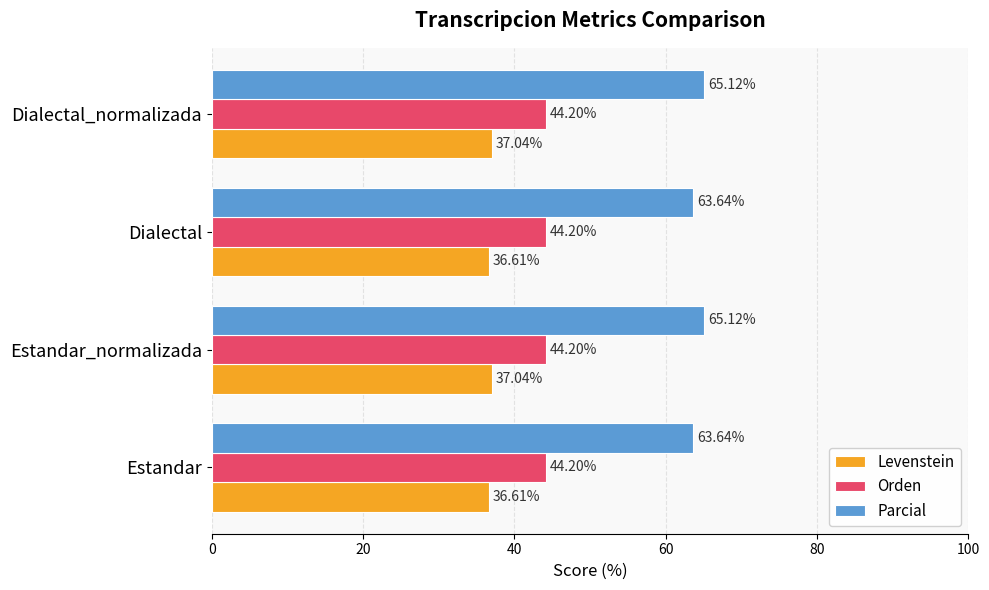

Which series has the widest spread of values?

Parcial